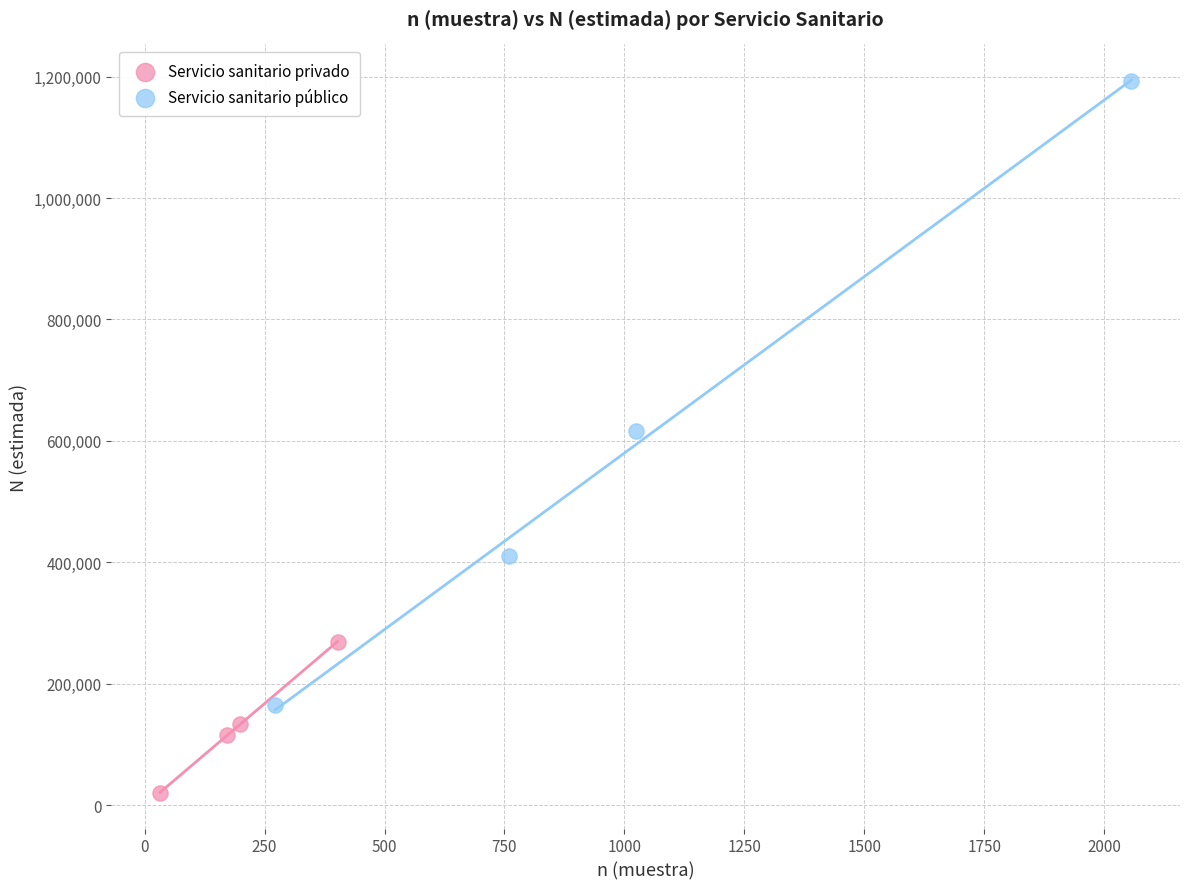

Which series contains the lowest Y value?

Servicio sanitario privado